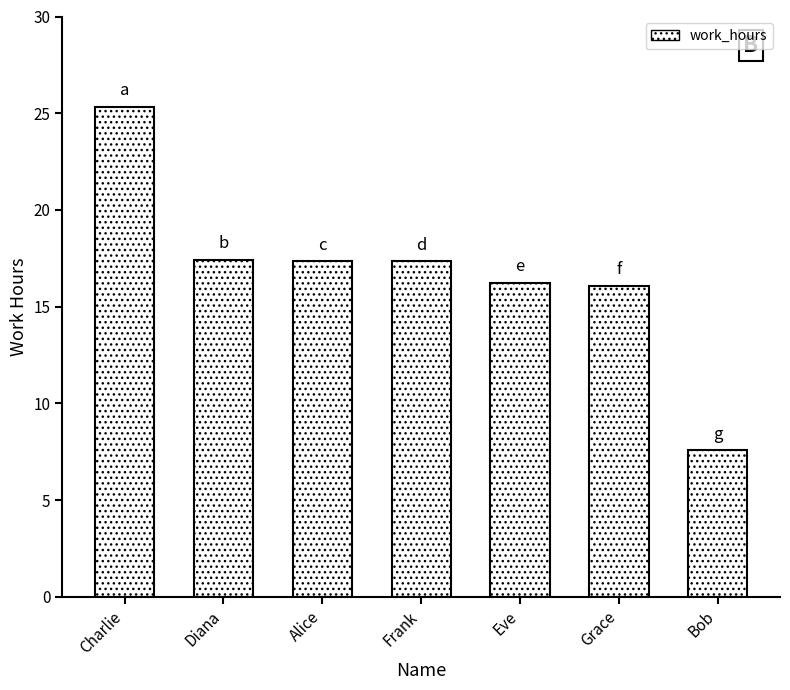

Which label corresponds to the largest value in the chart?

Charlie